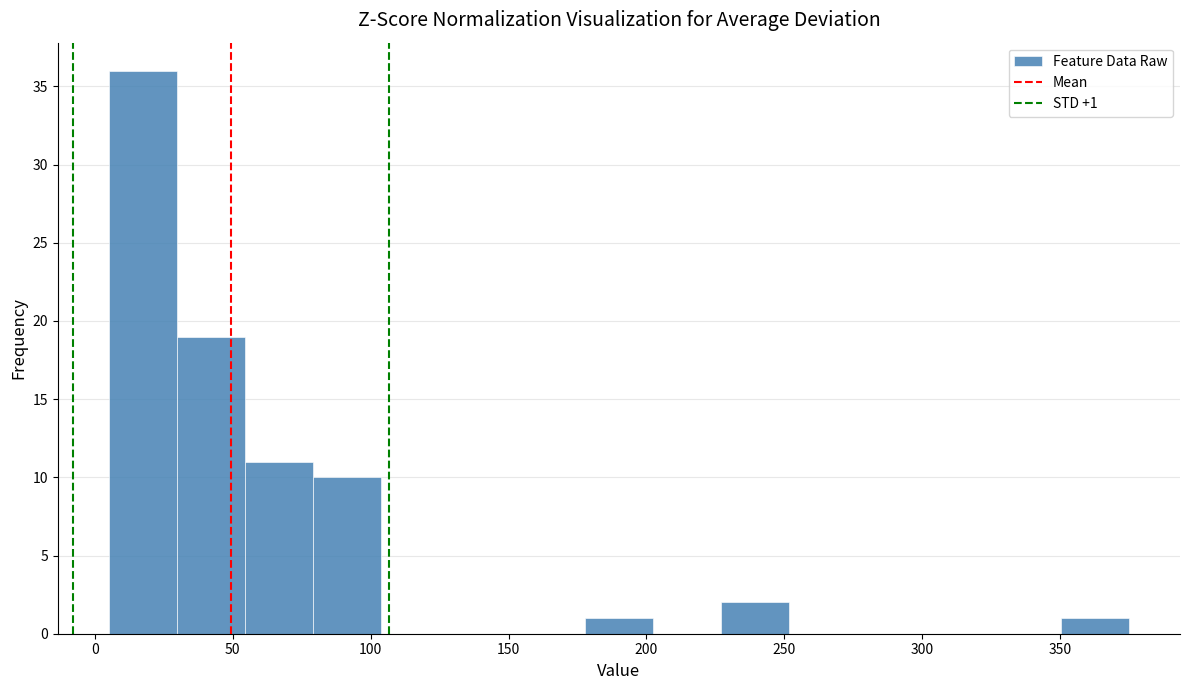

Which range on the x-axis has the tallest bar?

5 to 30